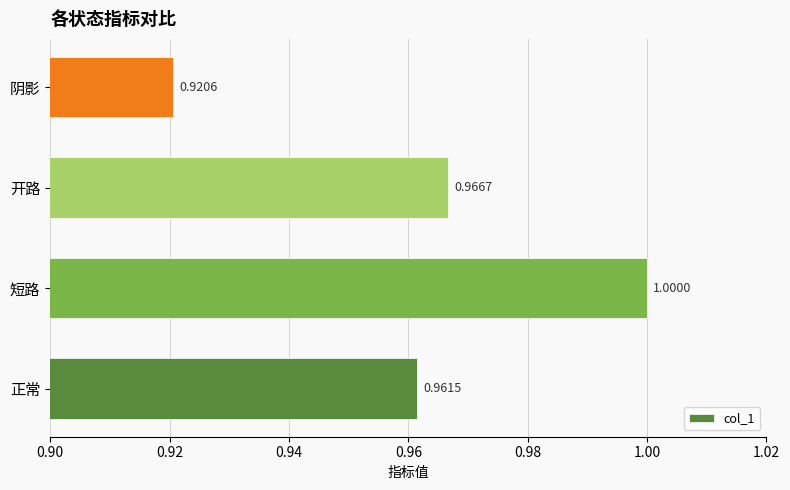

At which label is the value closest to 0?

阴影